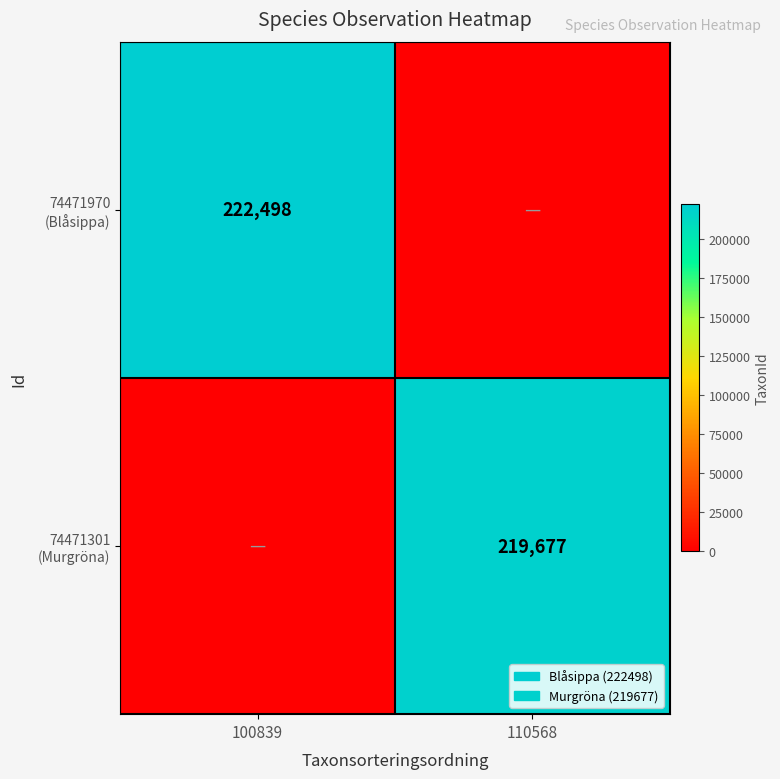

How many values in 74471301 (Murgröna) are above zero?

1